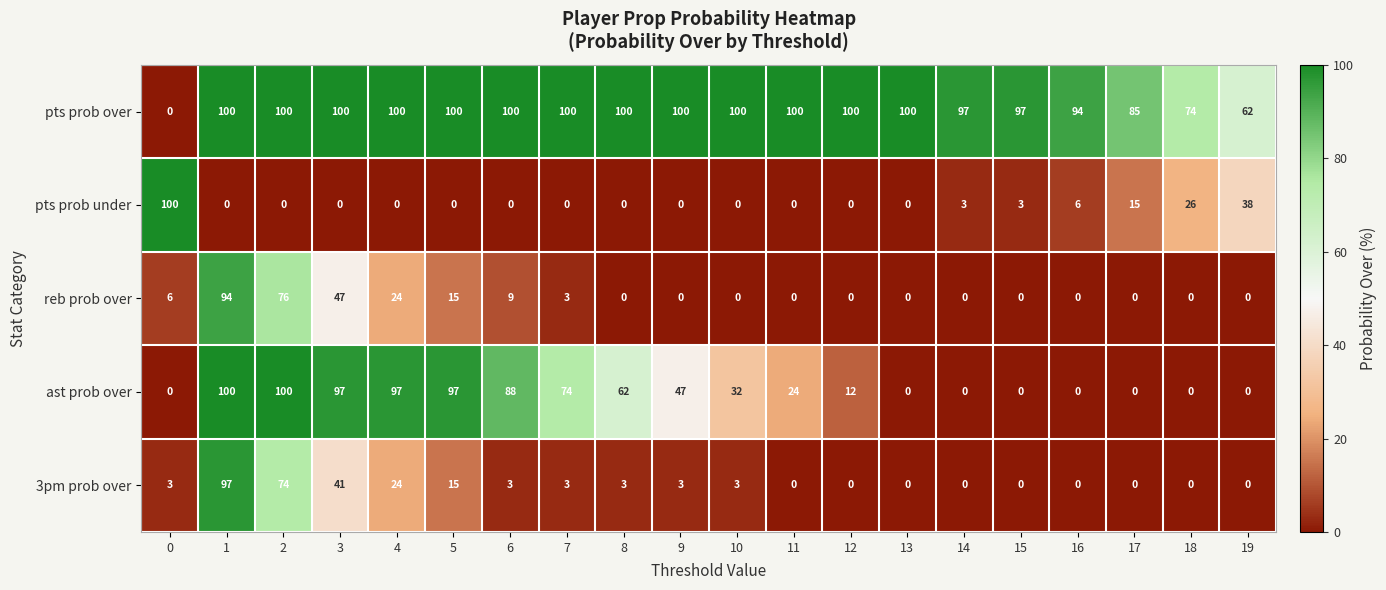

True or false: 3pm prob over has a value of 5 at 6.

False